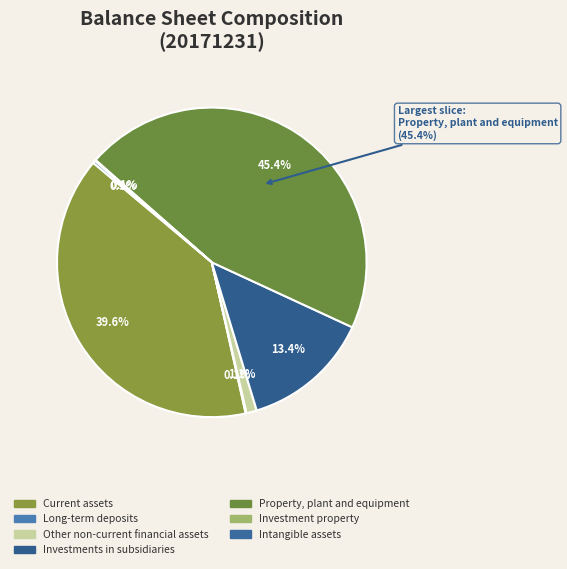

Which category has the smallest portion of the pie?

Other non-current assets